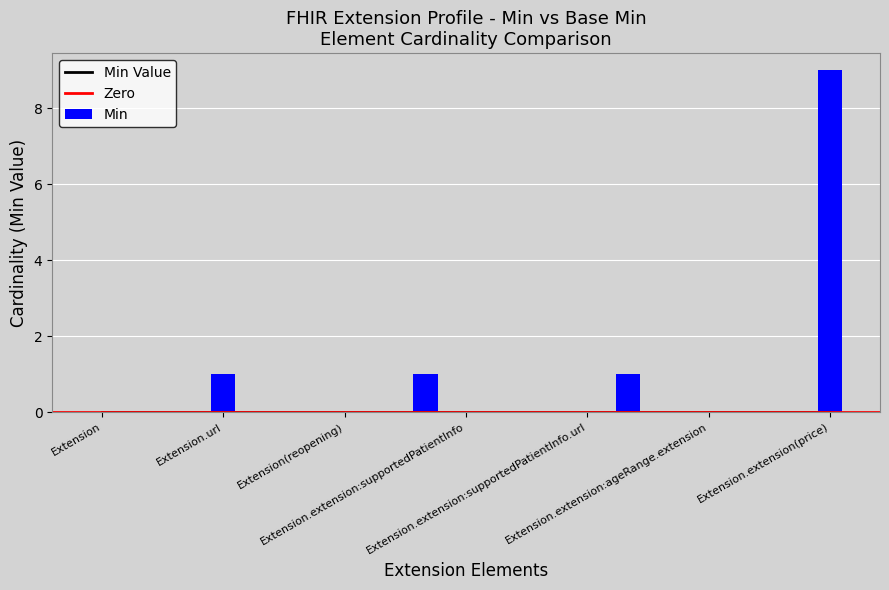

Which category has the lowest value across all series?

Extension